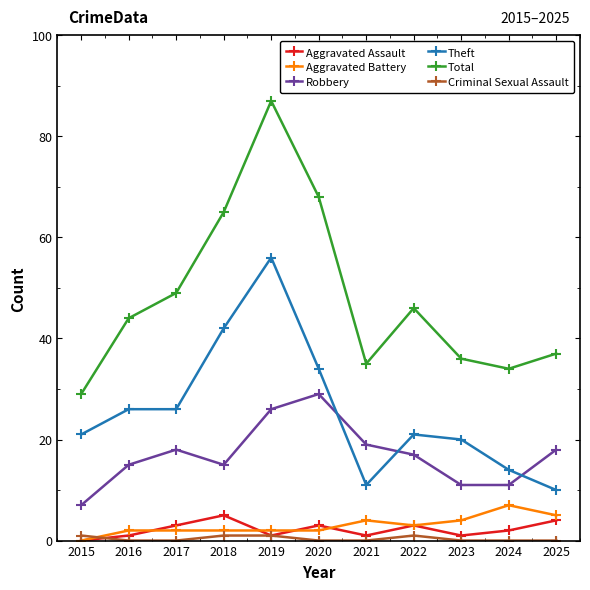

Reading left to right, extract all data points from this chart.

Aggravated Assault: 0	1	3	5	1	3	1	3	1	2	4
Aggravated Battery: 0	2	2	2	2	2	4	3	4	7	5
Robbery: 7	15	18	15	26	29	19	17	11	11	18
Theft: 21	26	26	42	56	34	11	21	20	14	10
Total: 29	44	49	65	87	68	35	46	36	34	37
Criminal Sexual Assault: 1	0	0	1	1	0	0	1	0	0	0